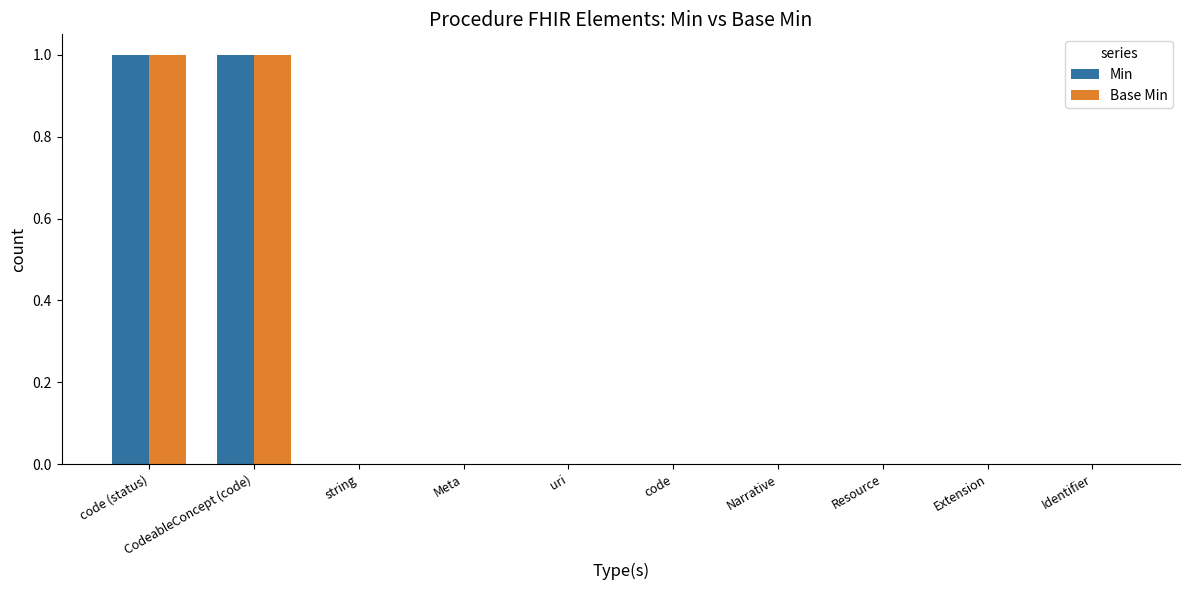

Is it true that Min equals 1 at CodeableConcept (code)?

True